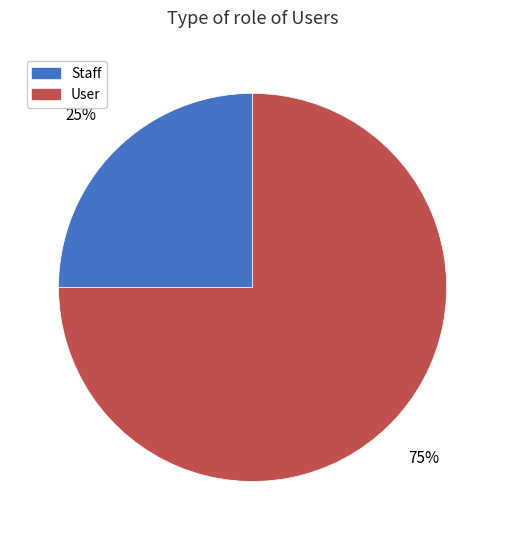

What is the smallest slice in the pie chart?

Staff